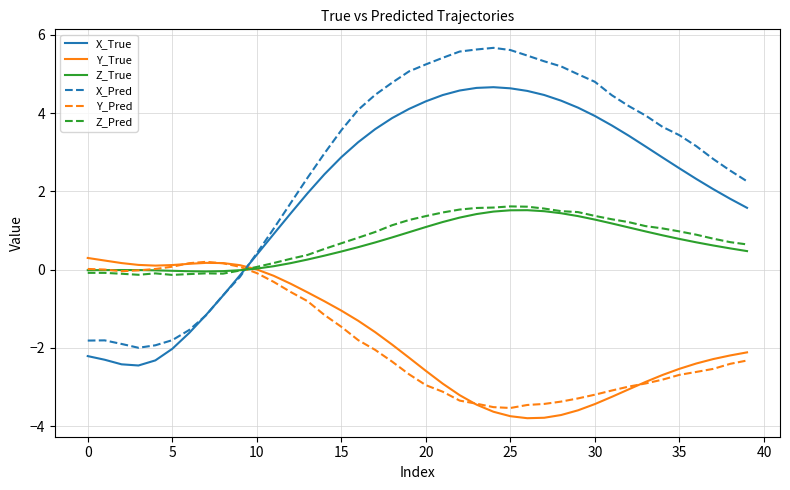

Which series ends up on top after the final intersection of Y_True and Z_True?

Z_True